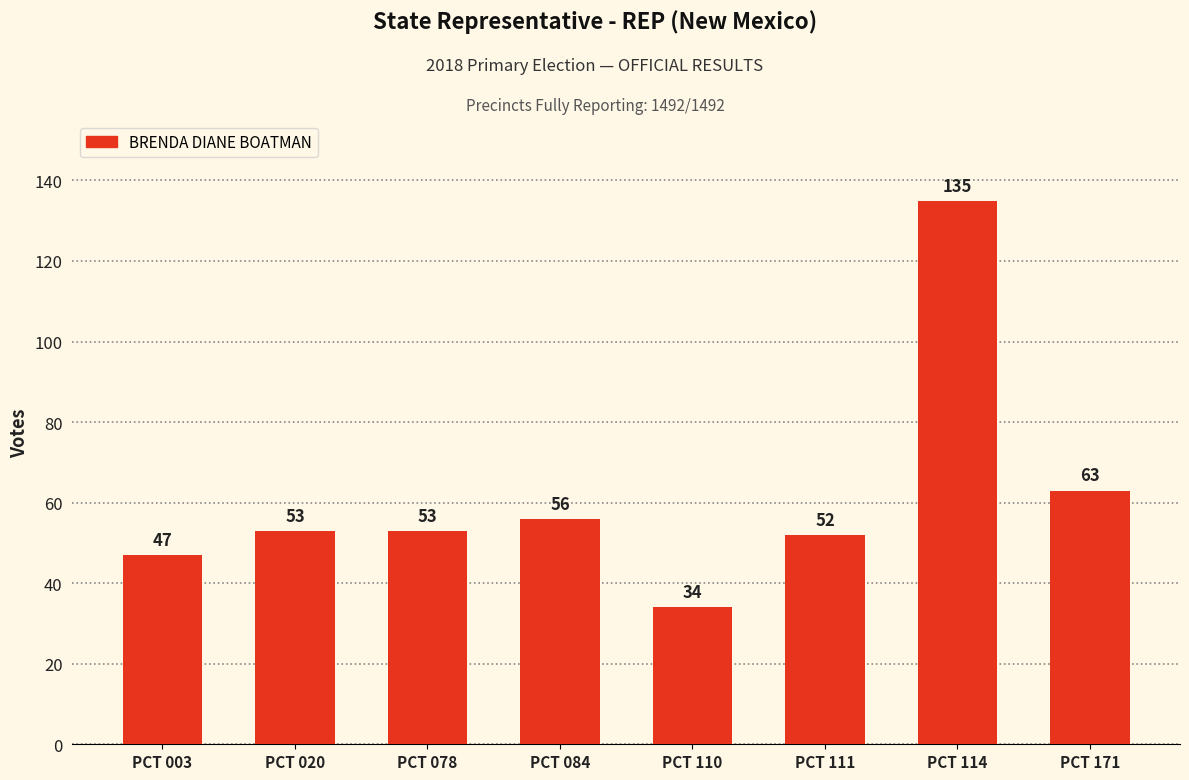

How many bars are there in total?

8